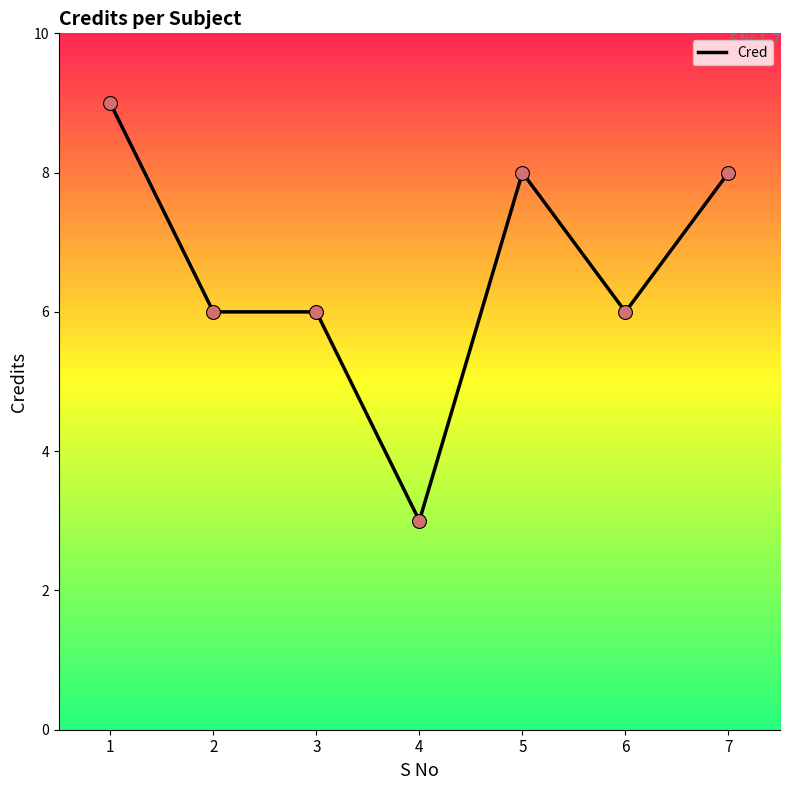

What is the ratio of the value at 5 to the value at 1?

0.9